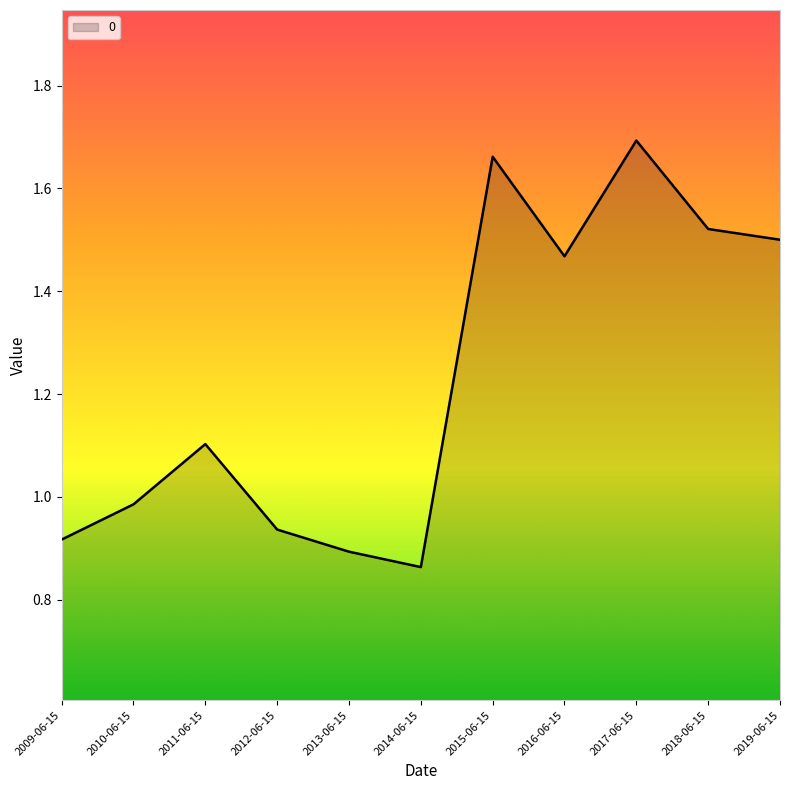

Which category has the highest value across all series?

2017-06-15